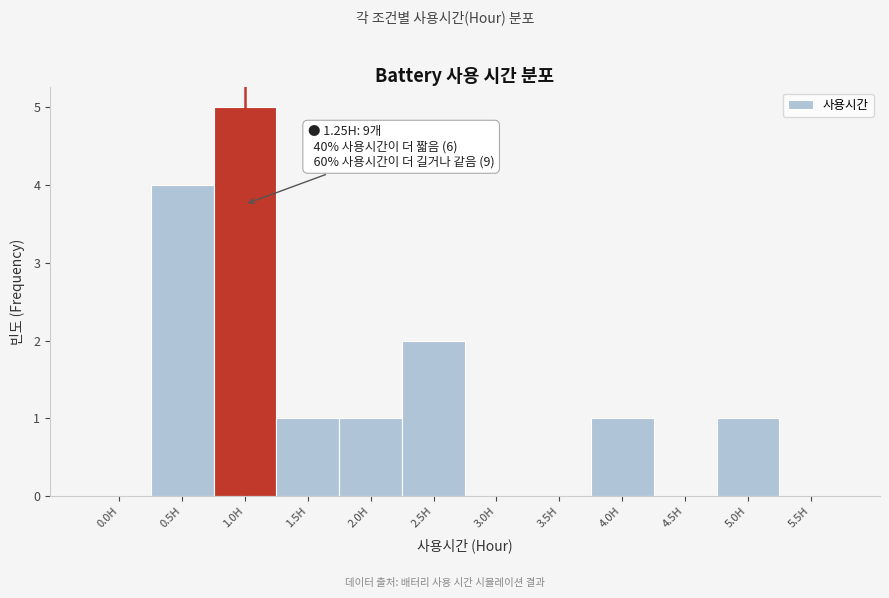

Reading left to right, list all the values displayed in this chart.

0.0H=0	0.5H=4	1.0H=5	1.5H=1	2.0H=1	2.5H=2	3.0H=0	3.5H=0	4.0H=1	4.5H=0	5.0H=1	5.5H=0